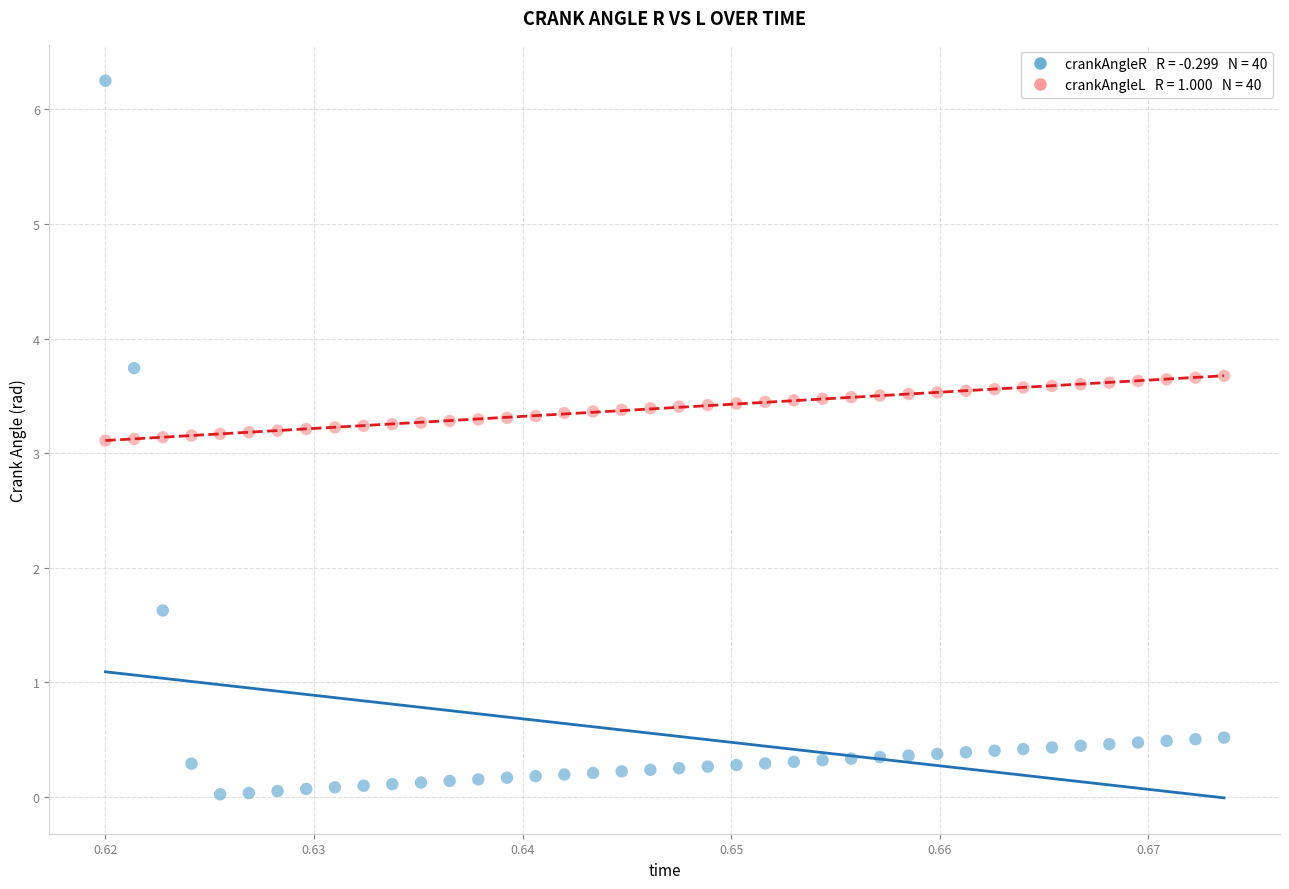

Across all data points, what is the range of Y values (max minus min)?

6.2